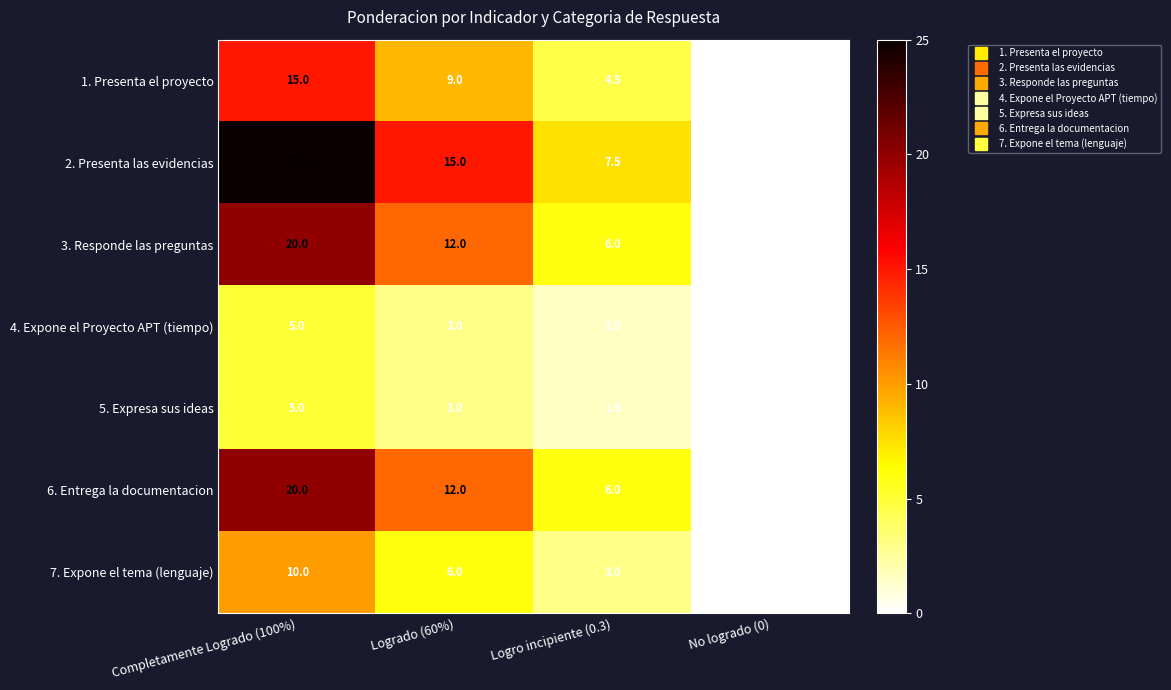

Rank the categories by 2. Presenta las evidencias value from highest to lowest.

Completamente Logrado (100%), Logrado (60%), Logro incipiente (0.3), No logrado (0)